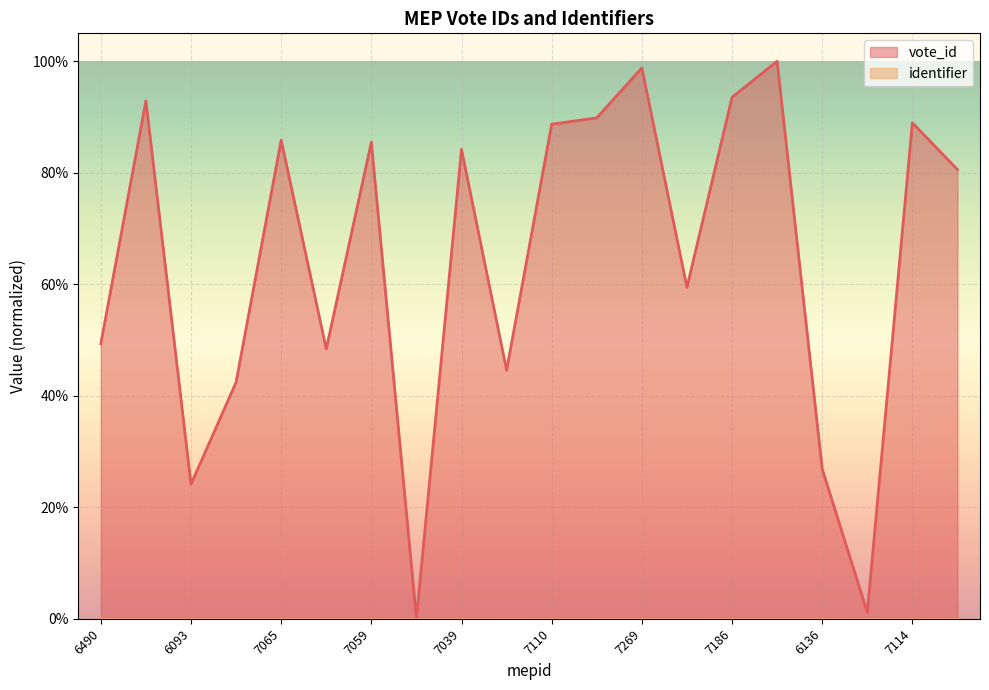

How many data points does each series have?

20